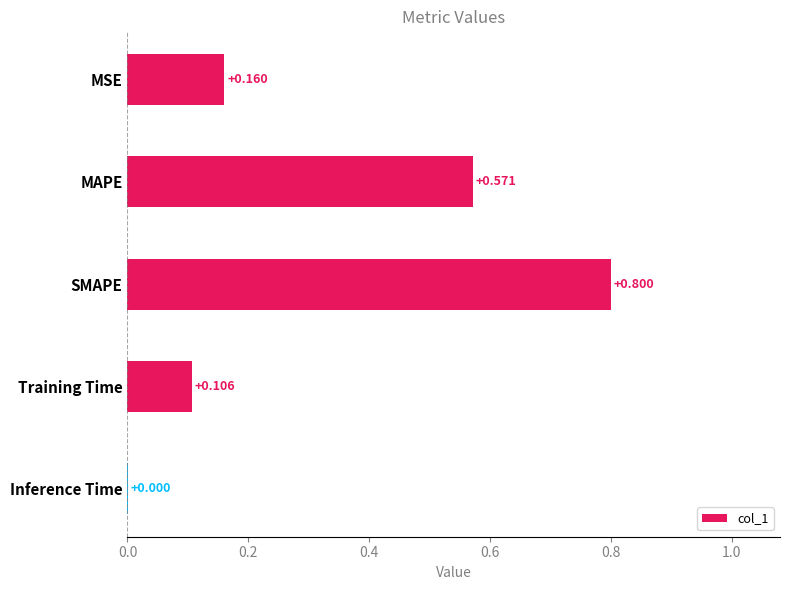

Where is the data nearest to the value 0?

Inference Time